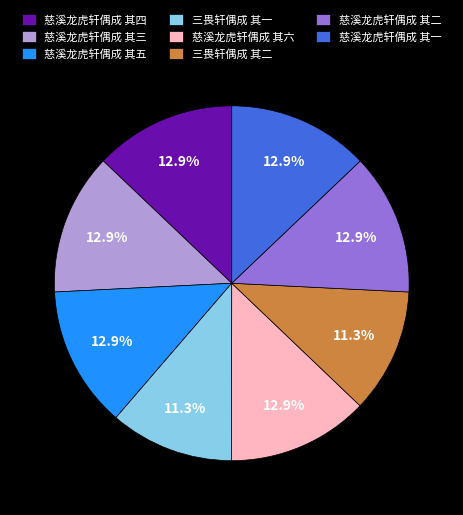

Is there a majority slice in this chart?

No